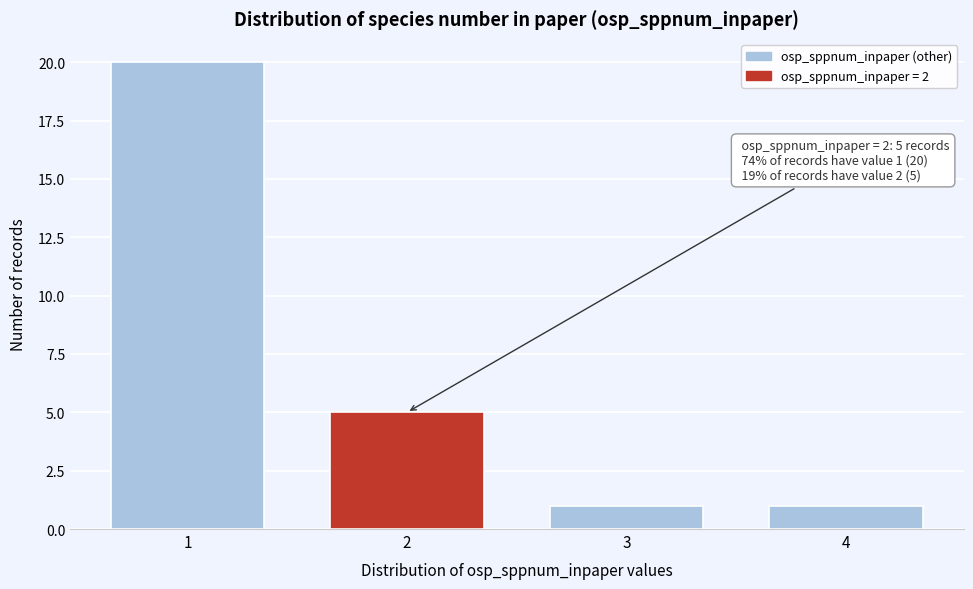

Reading left to right, extract all data points from this chart.

20	5	1	1